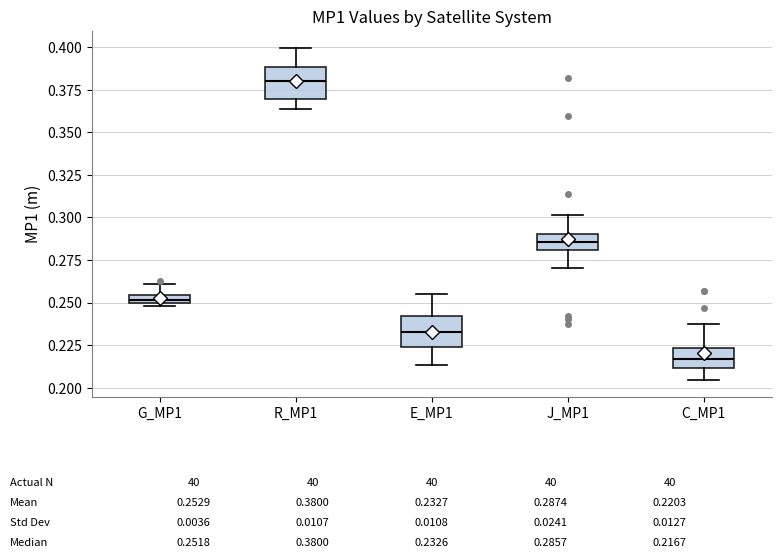

Which box has the lowest median line?

C_MP1